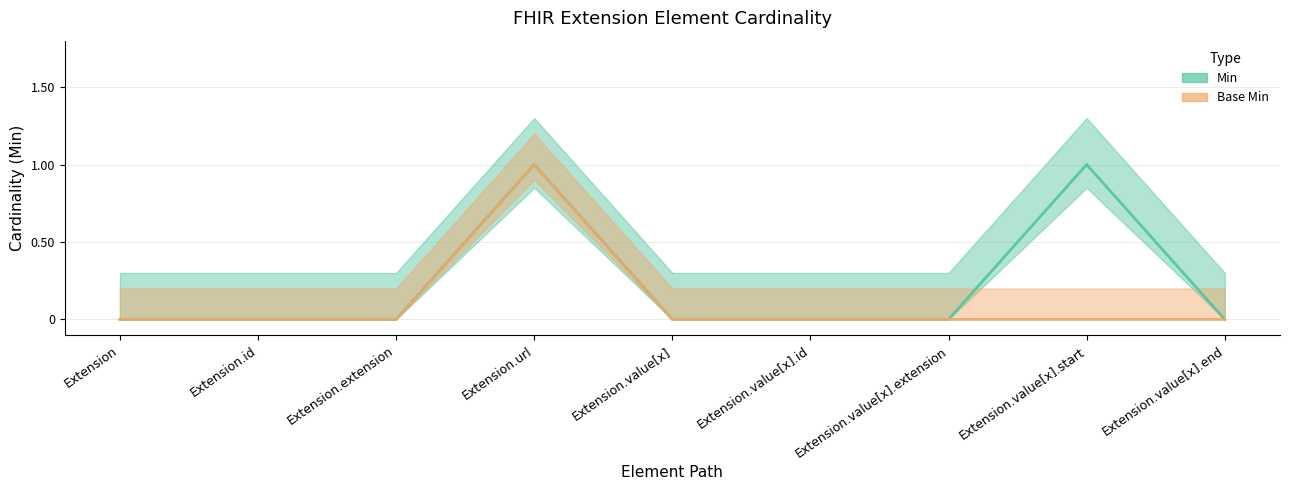

At which label is Base Min closest to 0?

Extension